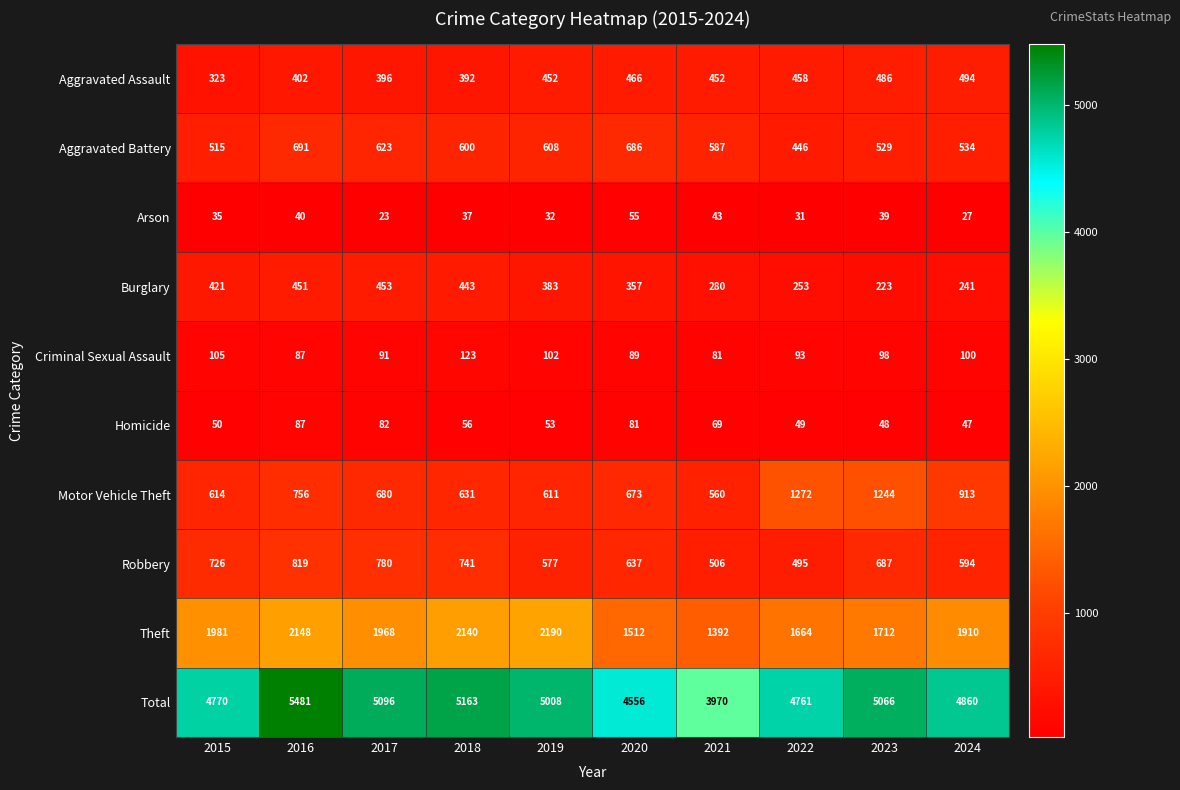

At 2023, list the series in order from largest to smallest.

Total, Theft, Motor Vehicle Theft, Robbery, Aggravated Battery, Aggravated Assault, Burglary, Criminal Sexual Assault, Homicide, Arson